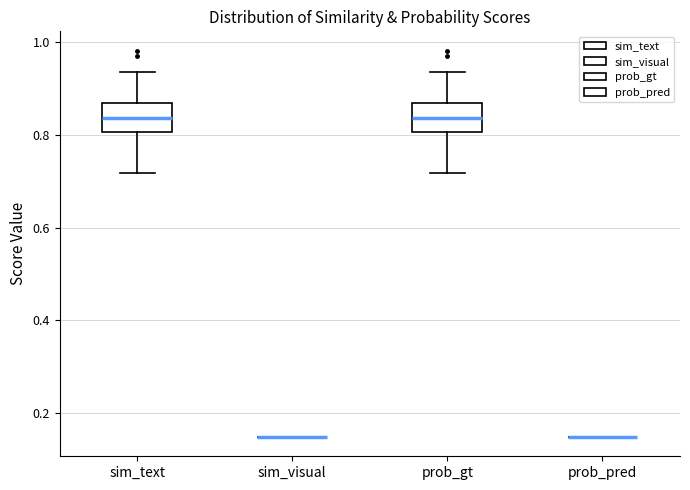

Reading left to right, read every box against the y-axis: the position of its median line, the range the box covers, and the ends of its whiskers. The values are not printed on the chart, so give them approximately, as read against the axis.

sim_text: median 0.84, box 0.80 to 0.86, whiskers 0.72 to 0.94
sim_visual: box collapsed to a line at 0.14, whiskers 0.14 to 0.14
prob_gt: median 0.84, box 0.80 to 0.86, whiskers 0.72 to 0.94
prob_pred: box collapsed to a line at 0.14, whiskers 0.14 to 0.14